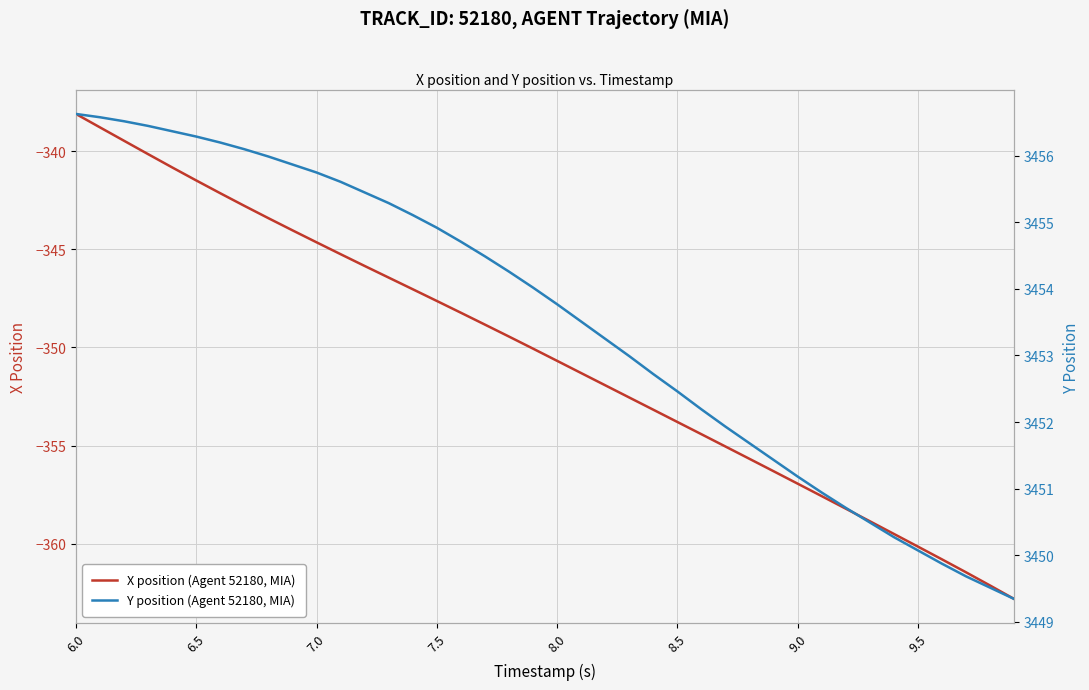

What is the maximum value for X position (Agent 52180, MIA)?

-338.1